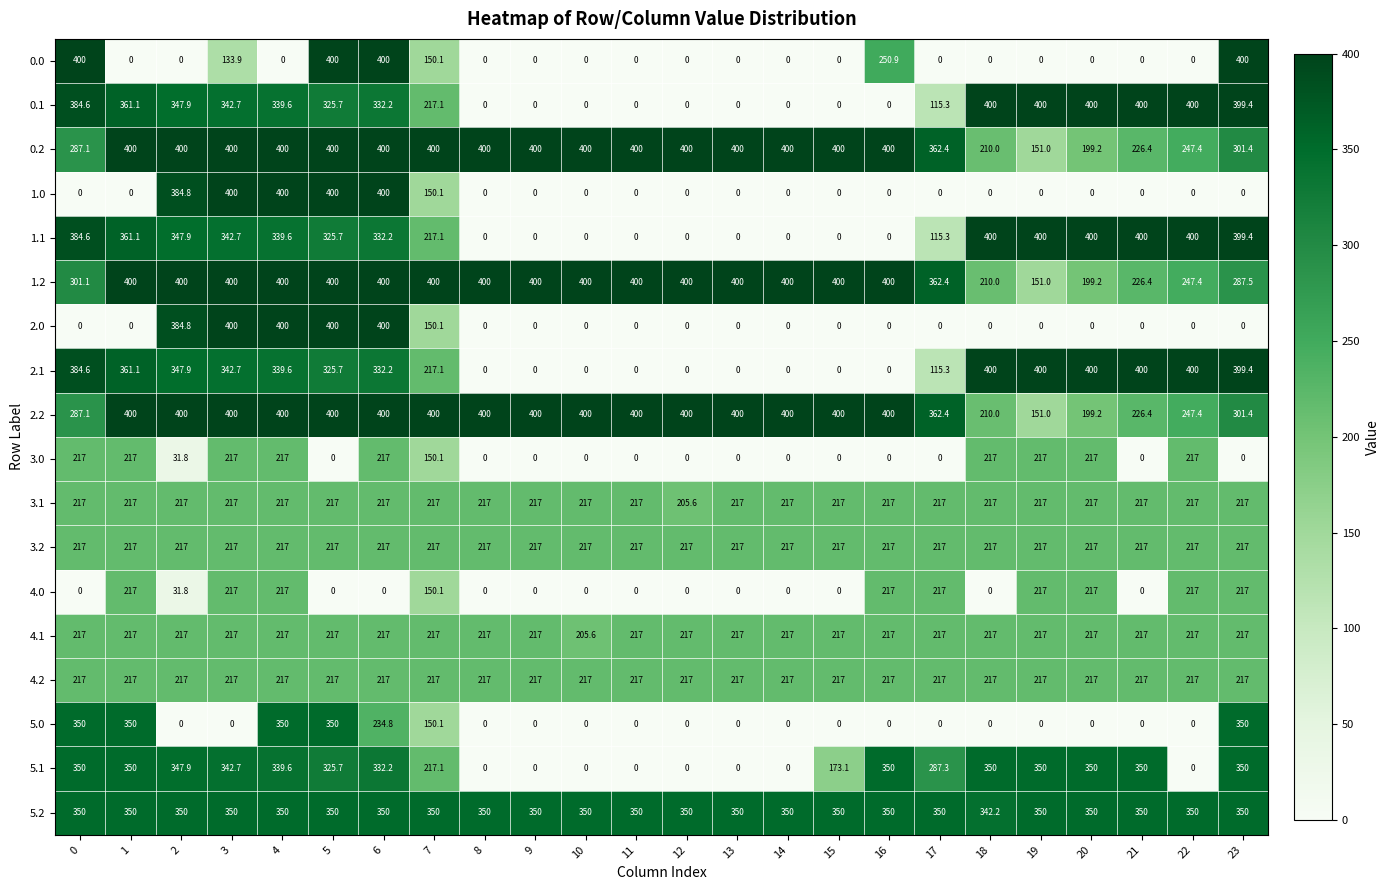

What is the highest value of the 3.0 series?

217.0